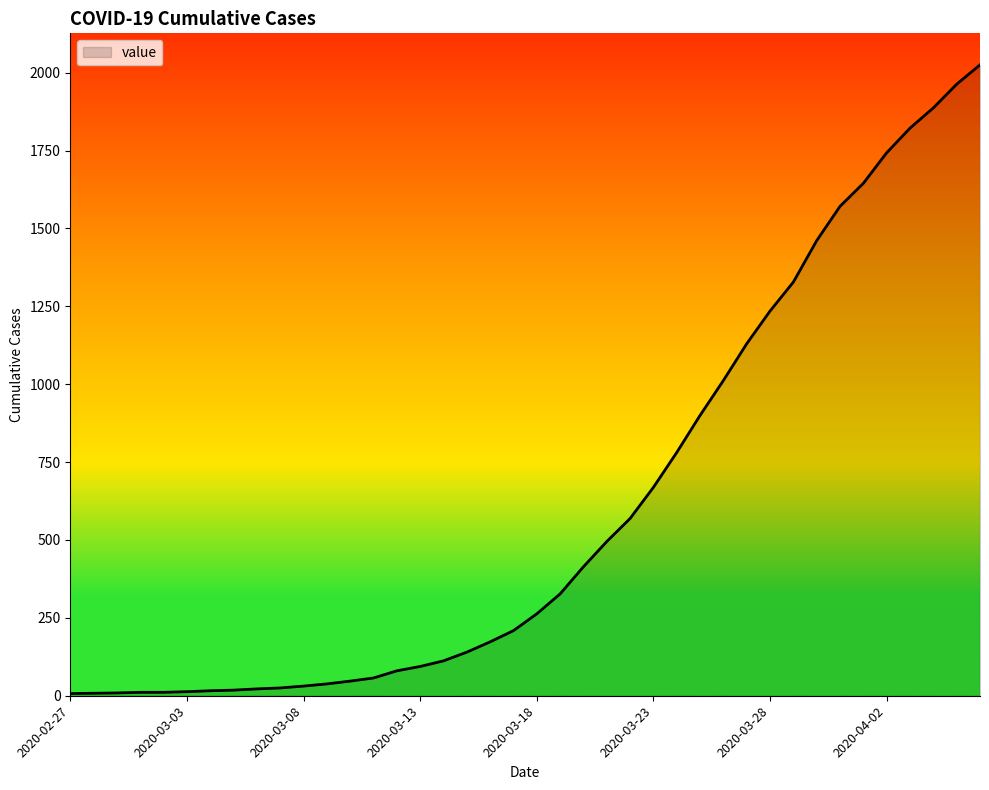

What is the maximum value shown in the chart?

2025